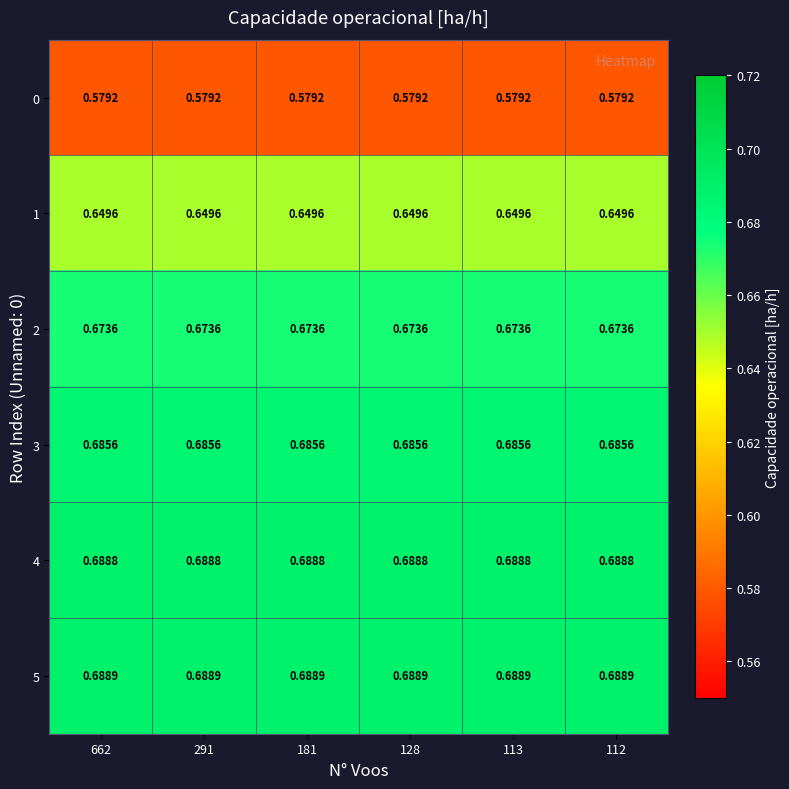

Is the value of 1 at 181 greater than the value of 0 at 113?

Yes